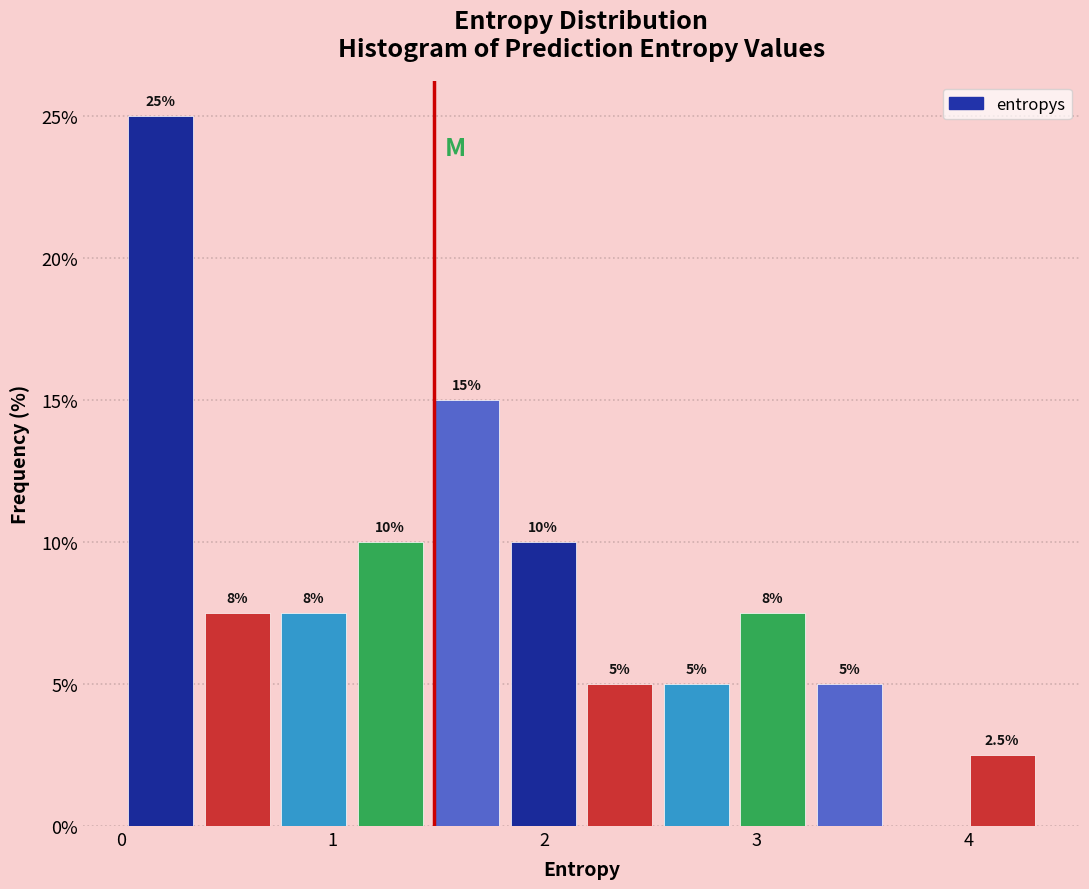

Read against the x-axis, roughly where is the centre of the tallest bar?

0.2